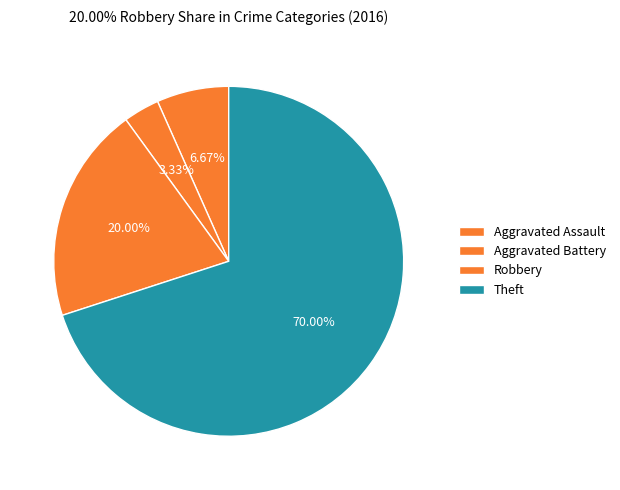

How many segments does this pie chart have?

4